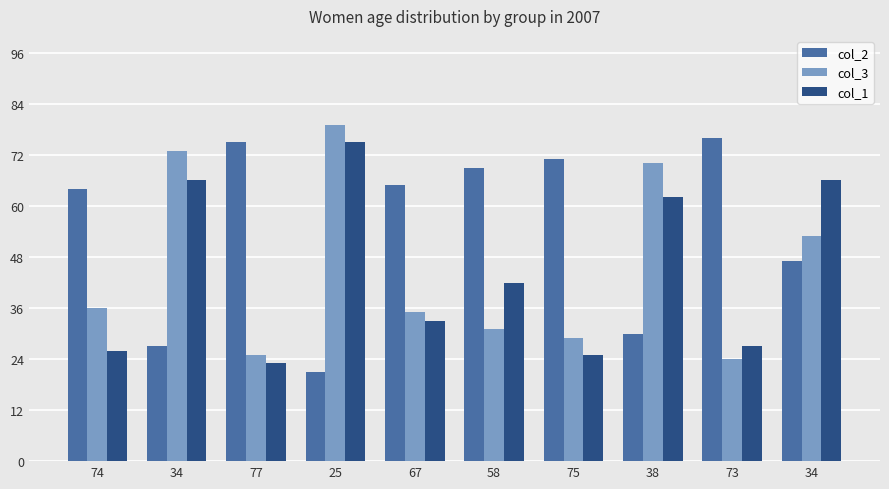

What are all the series names shown in the legend?

col_2, col_3, col_1